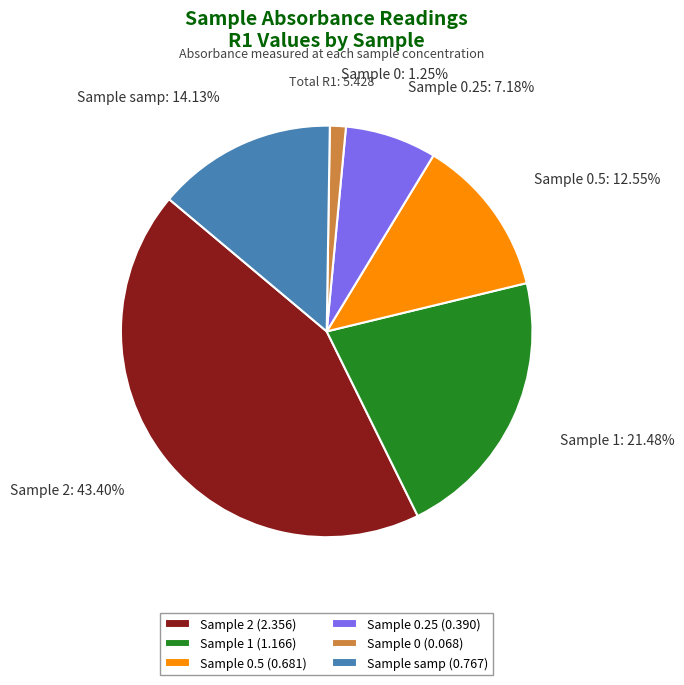

How many slices are in this pie chart?

6